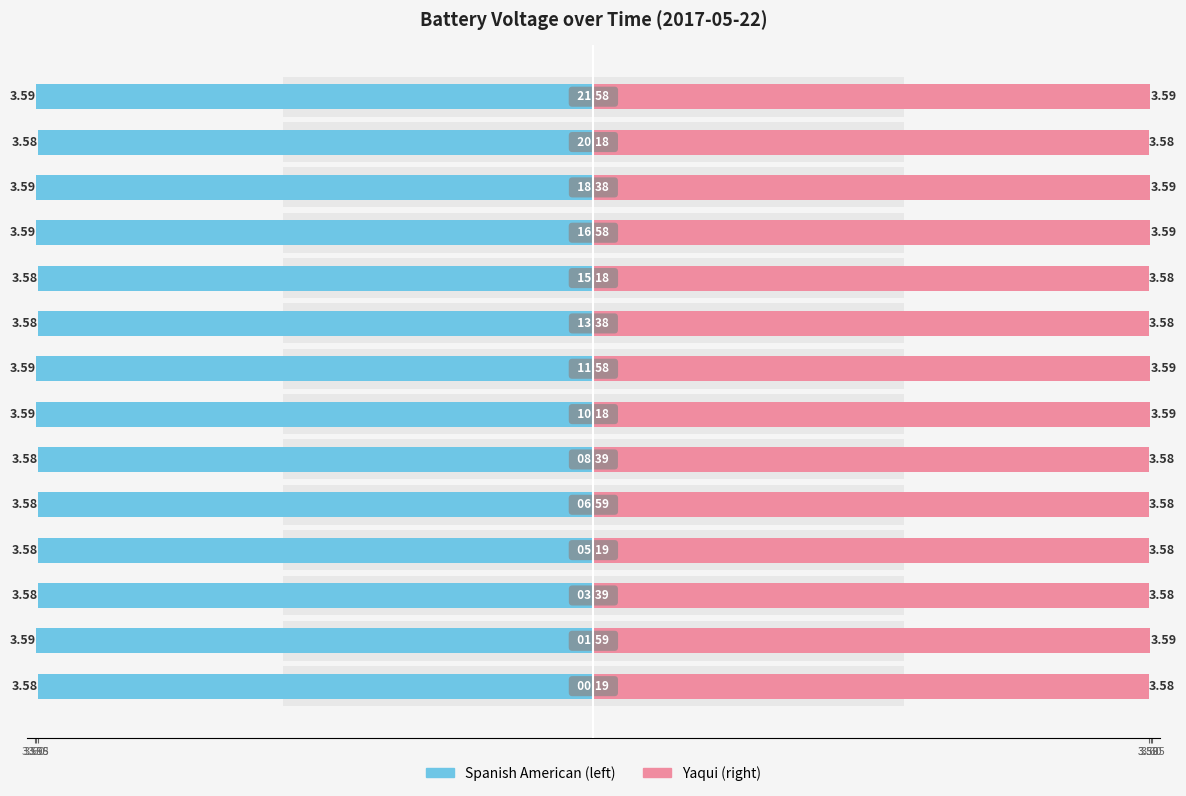

What is the average value of the battery (right) series?

3.6